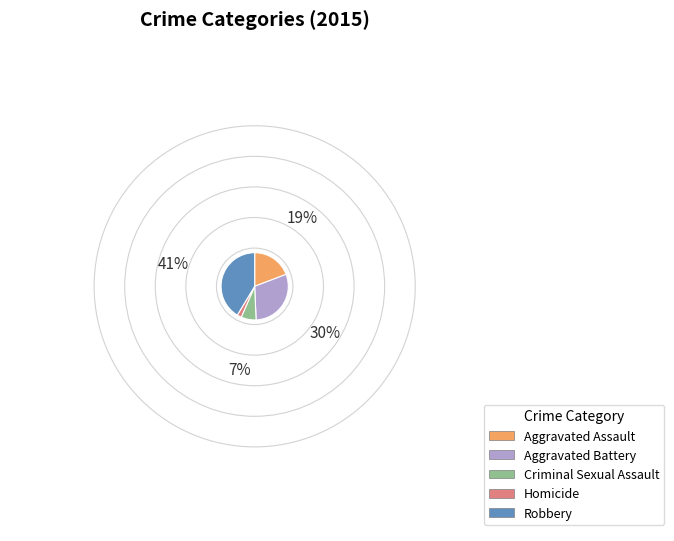

Is Criminal Sexual Assault the majority of the pie?

No